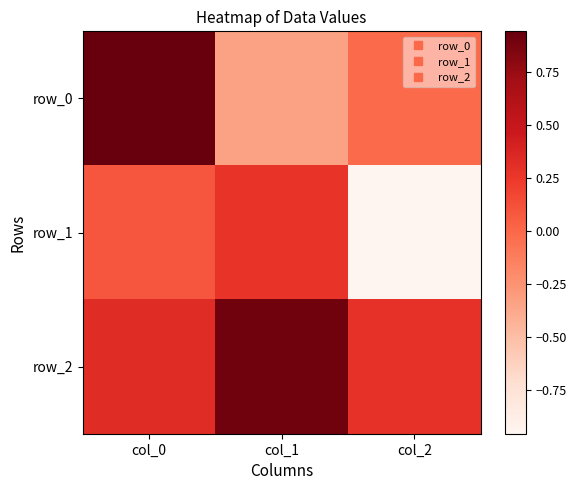

The value of row_0 at col_1 is -0.3. True or false?

True